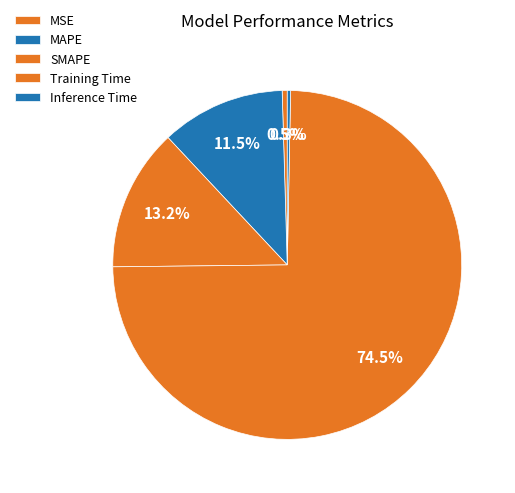

How much of the chart is everything except Training Time?

25.5%